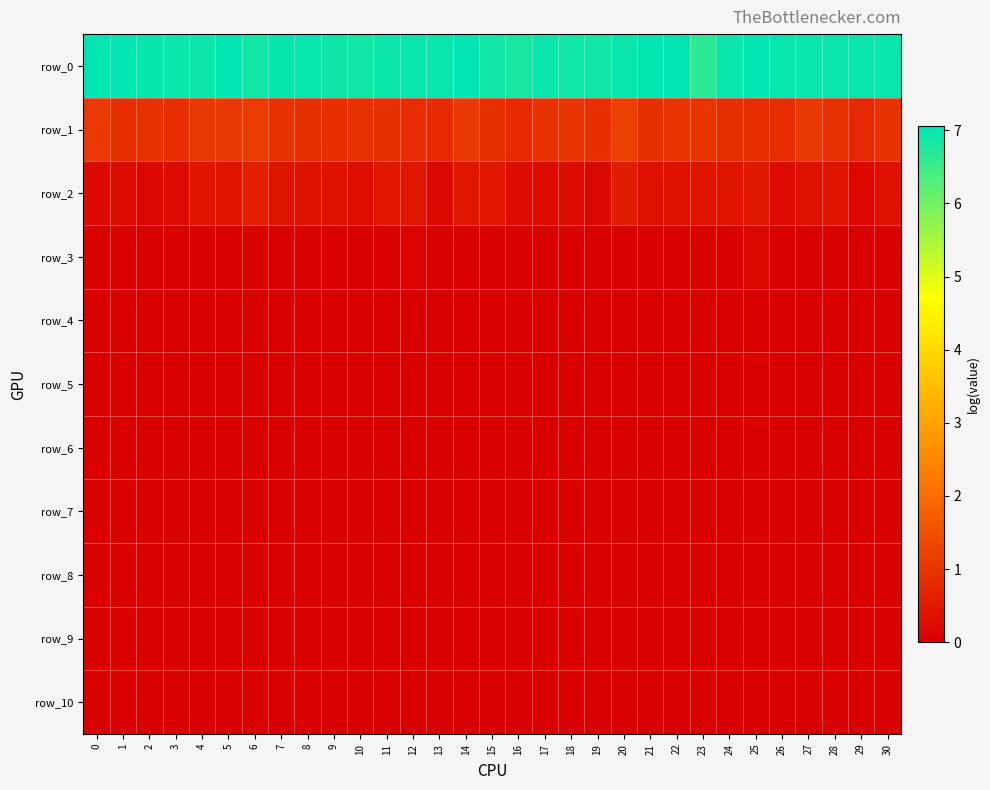

Is the value of row_1 at 24 greater than the value of row_3 at 26?

Yes